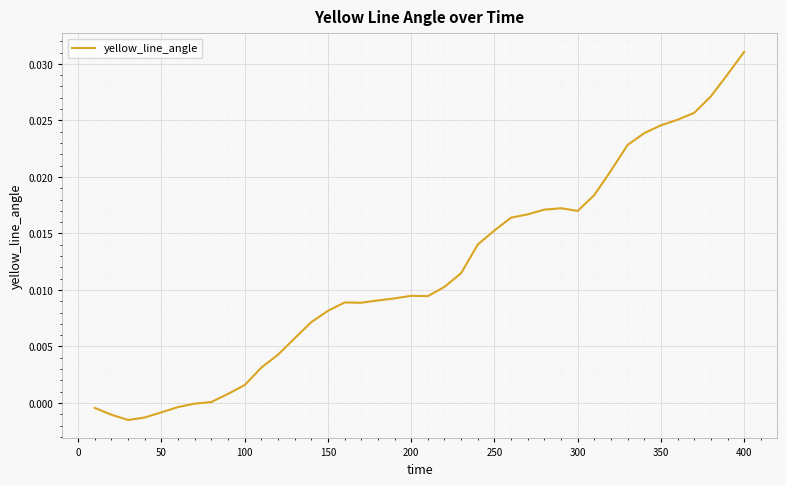

Does the chart have visible grid lines?

Yes